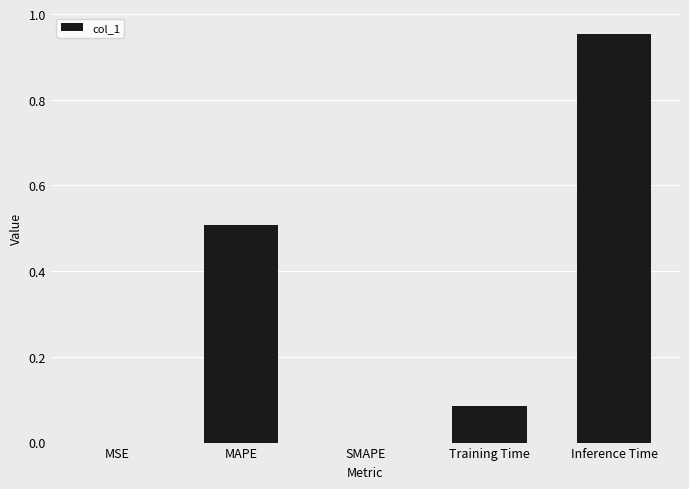

What is the change in value from MSE to Training Time?

+0.1